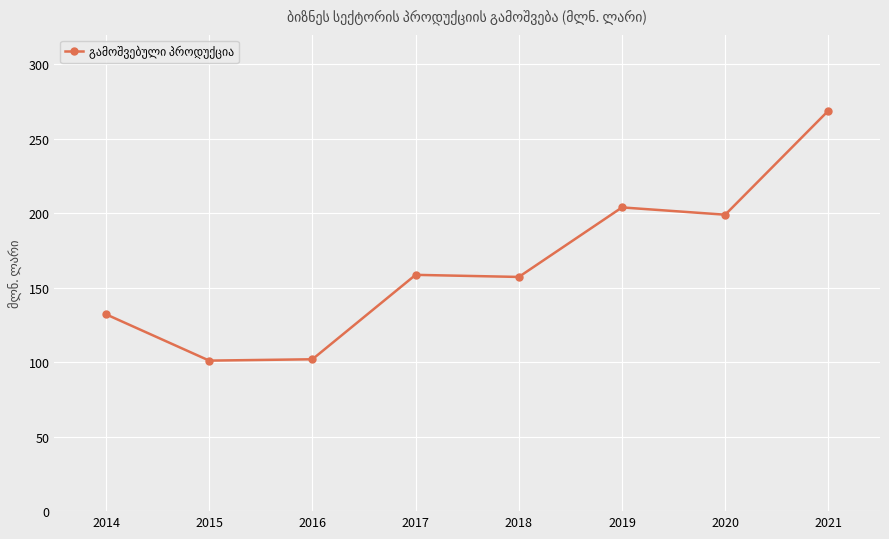

What is the smallest value displayed?

101.1